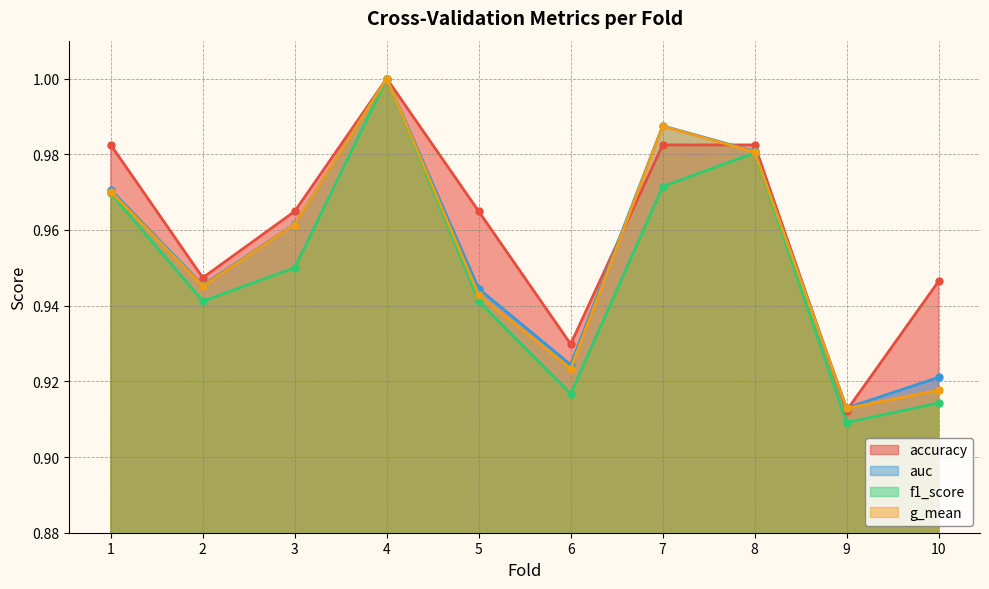

At which label is g_mean closest to 0?

9